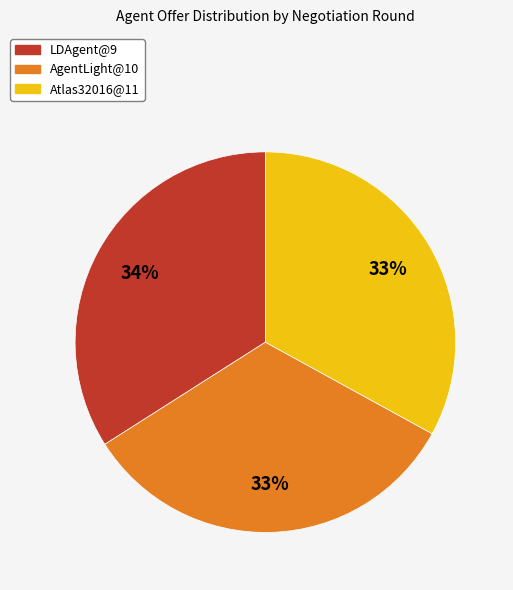

To the nearest percent, what portion does Atlas32016@11 represent?

33%